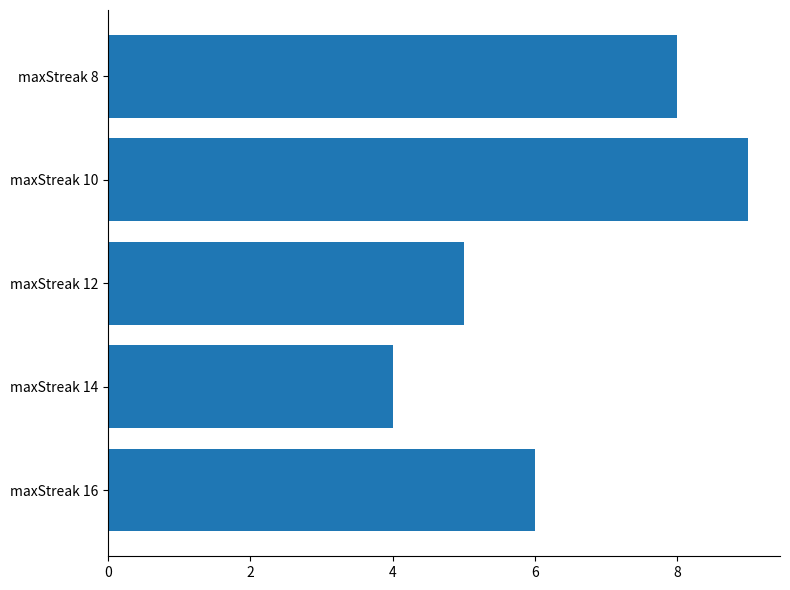

True or false: the data shows 8 at maxStreak 12.

False